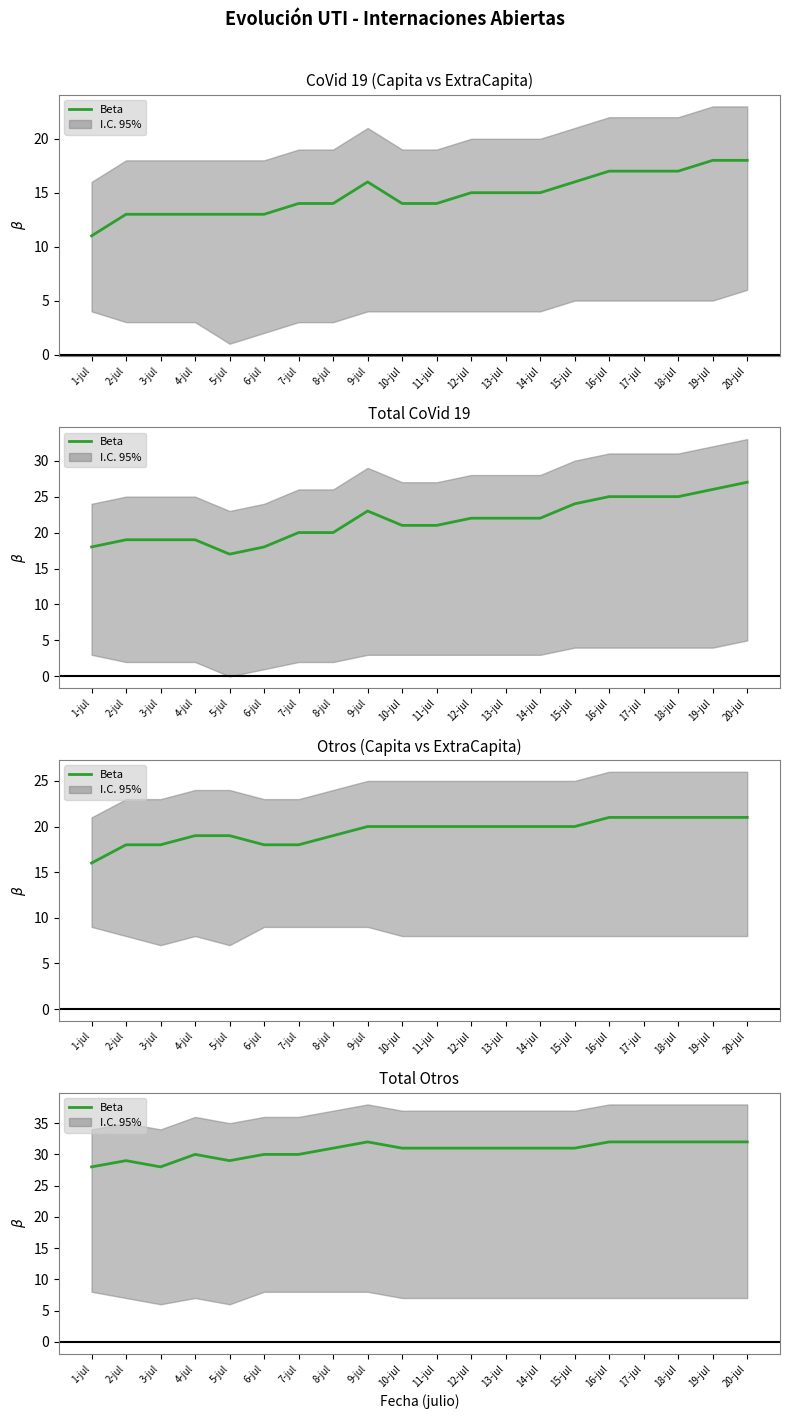

Reading right to left, transcribe all the data shown in this chart.

32	32	32	32	32	31	31	31	31	31	31	32	31	30	30	29	30	28	29	28